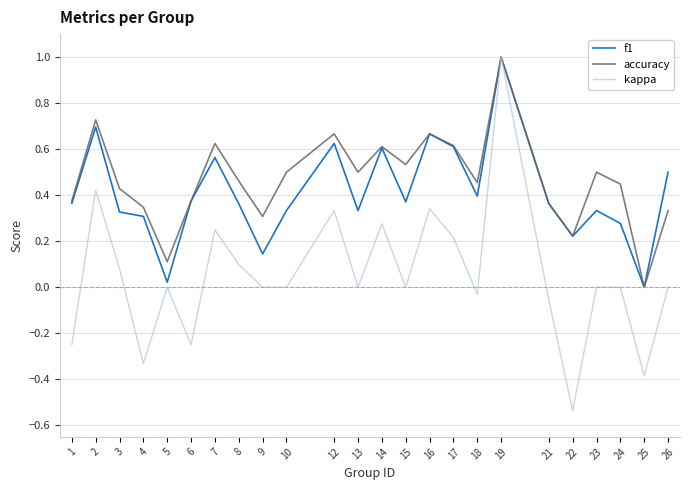

The value of accuracy at 10 is 0.5. True or false?

True